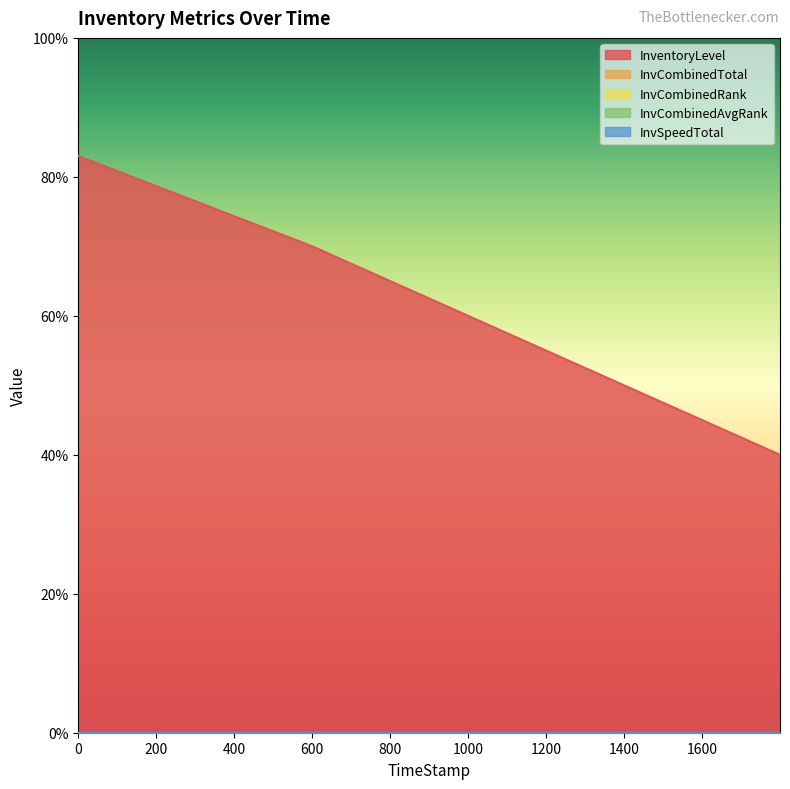

True or false: InvSpeedTotal has more than 0 points higher than both neighbors.

False